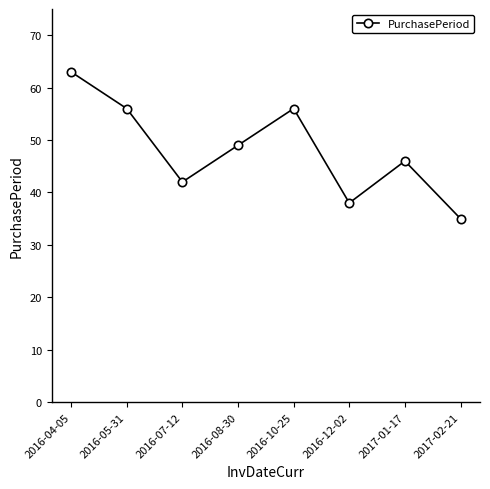

What is the label of the 2nd point from the left?

2016-05-31